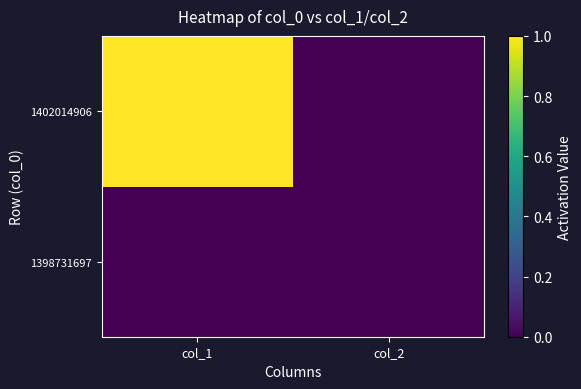

Which series has the largest range (max minus min)?

1402014906